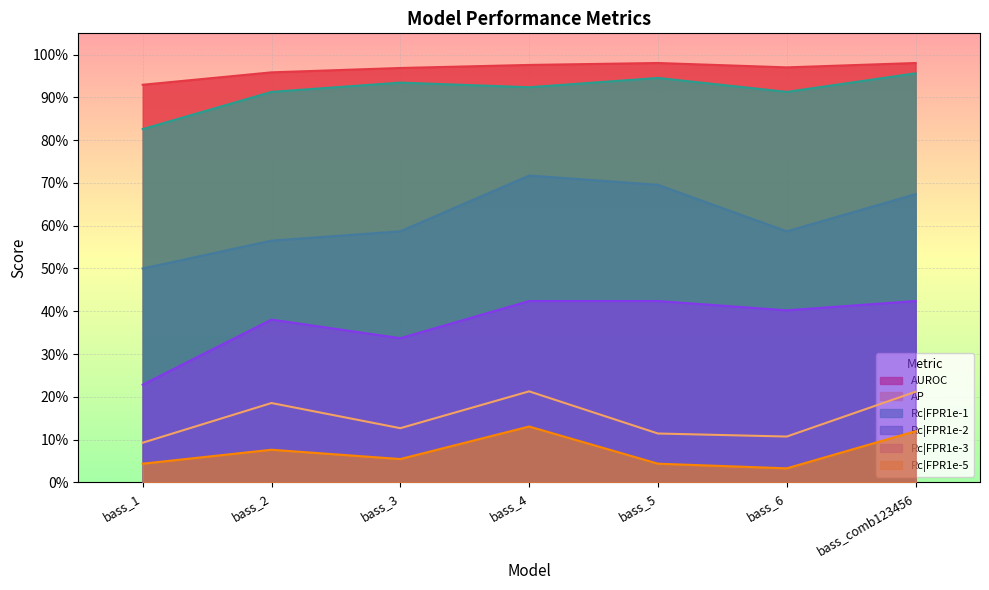

How many interior local valleys does the Rc|FPR1e-2 series have?

1